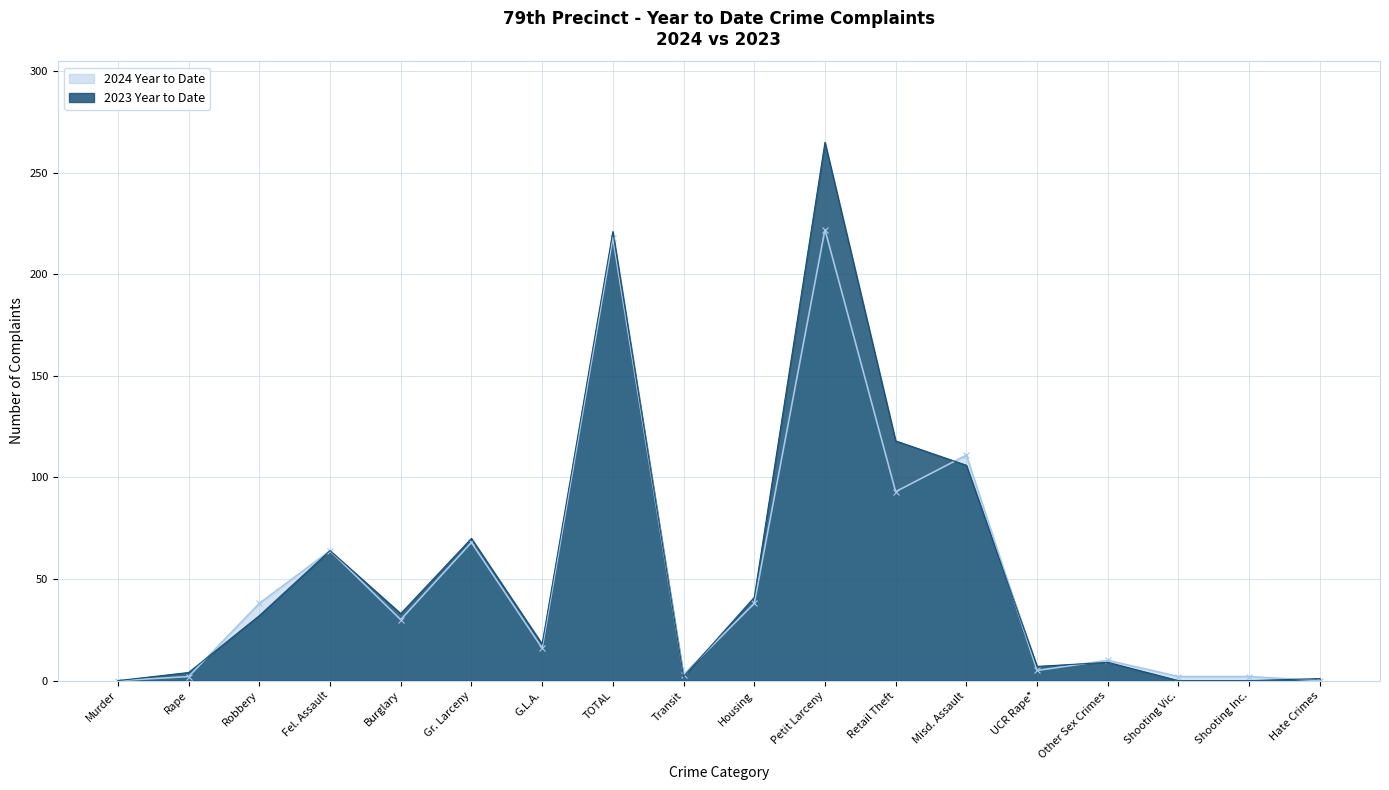

True or false: 2024 Year to Date has a value of 2 at Rape.

True